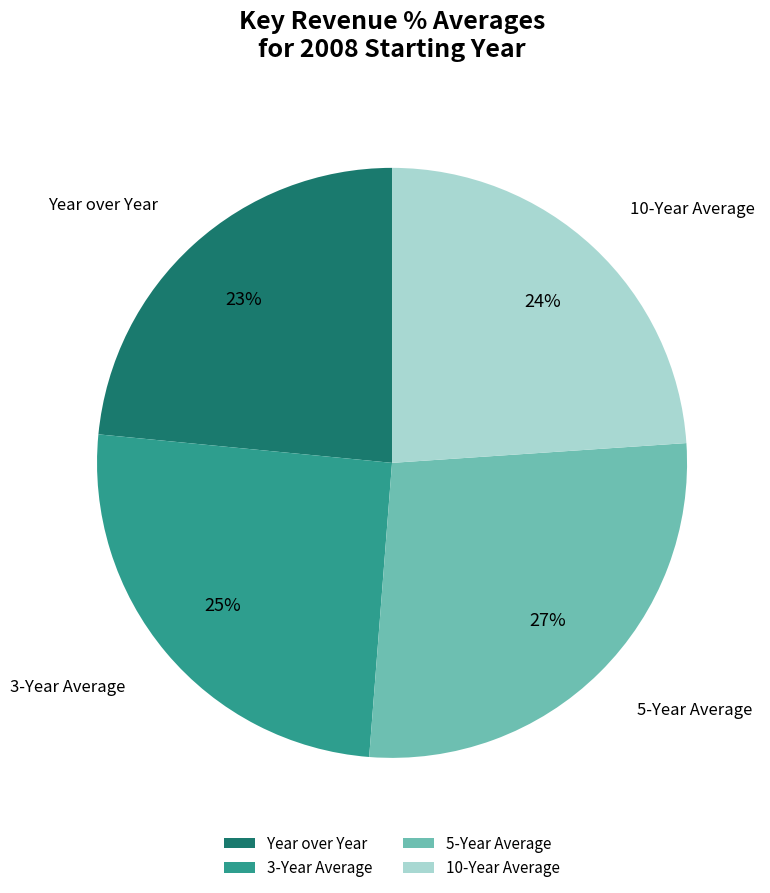

Combined, do 10-Year Average and Year over Year account for over 50%?

No